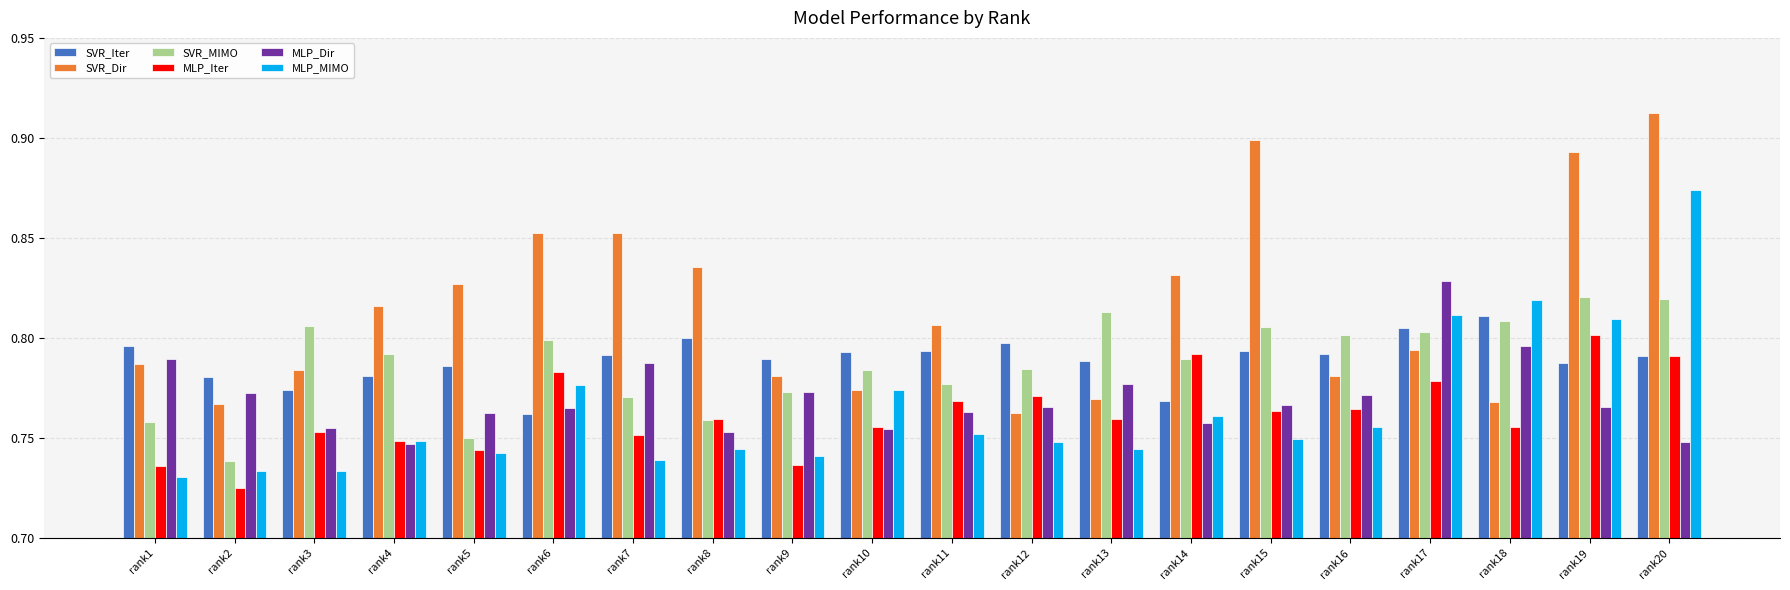

Between rank8 and rank18, which series saw the biggest shift?

MLP_MIMO